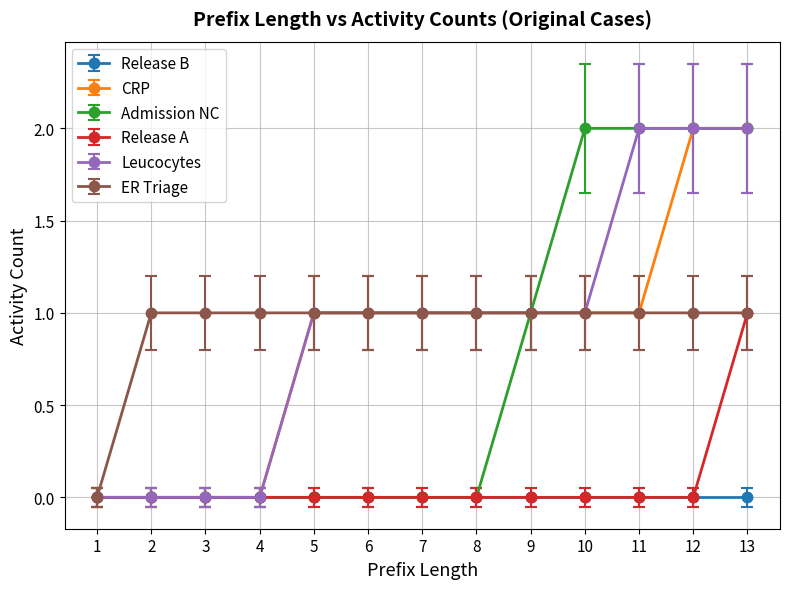

Is the value of Release B at 3 greater than the value of CRP at 6?

No